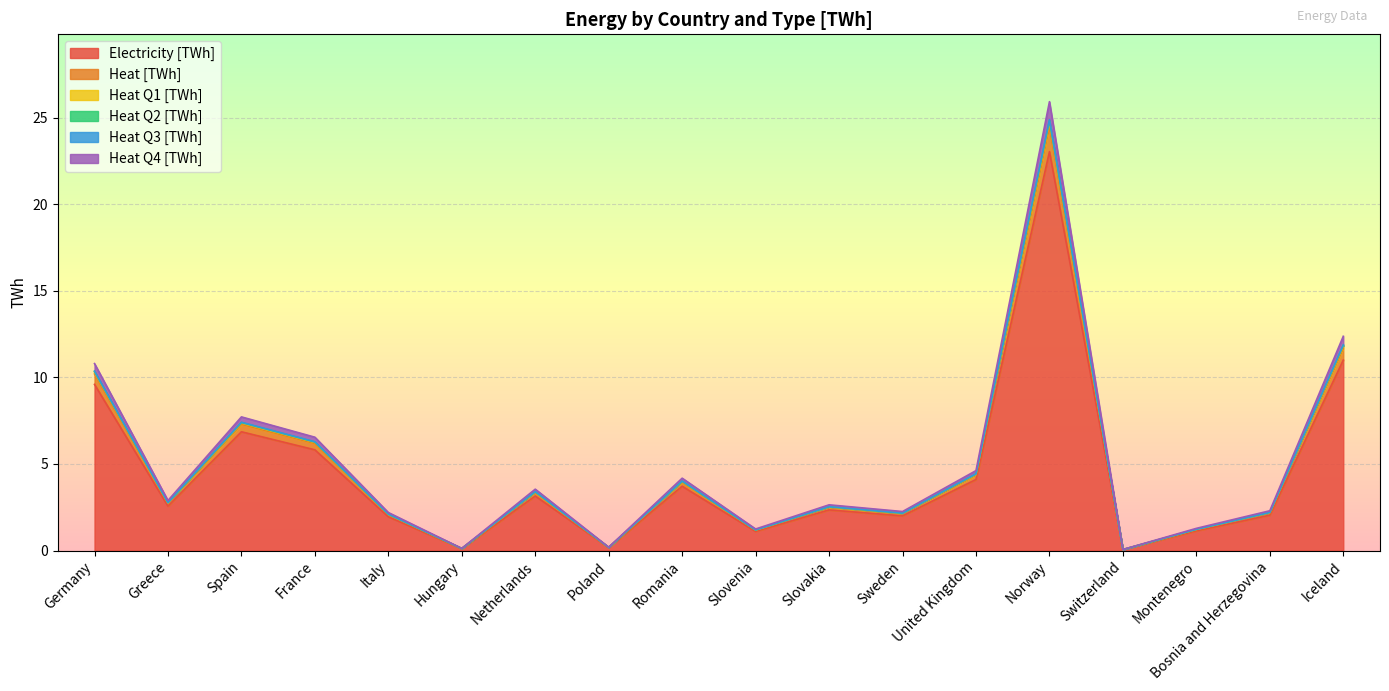

Where is the first local minimum for Heat [TWh]?

Greece